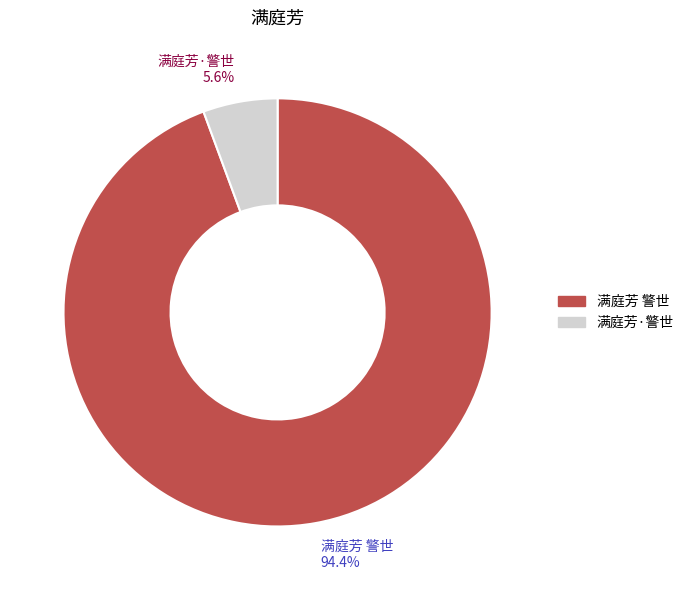

Count the number of slices in the pie.

2